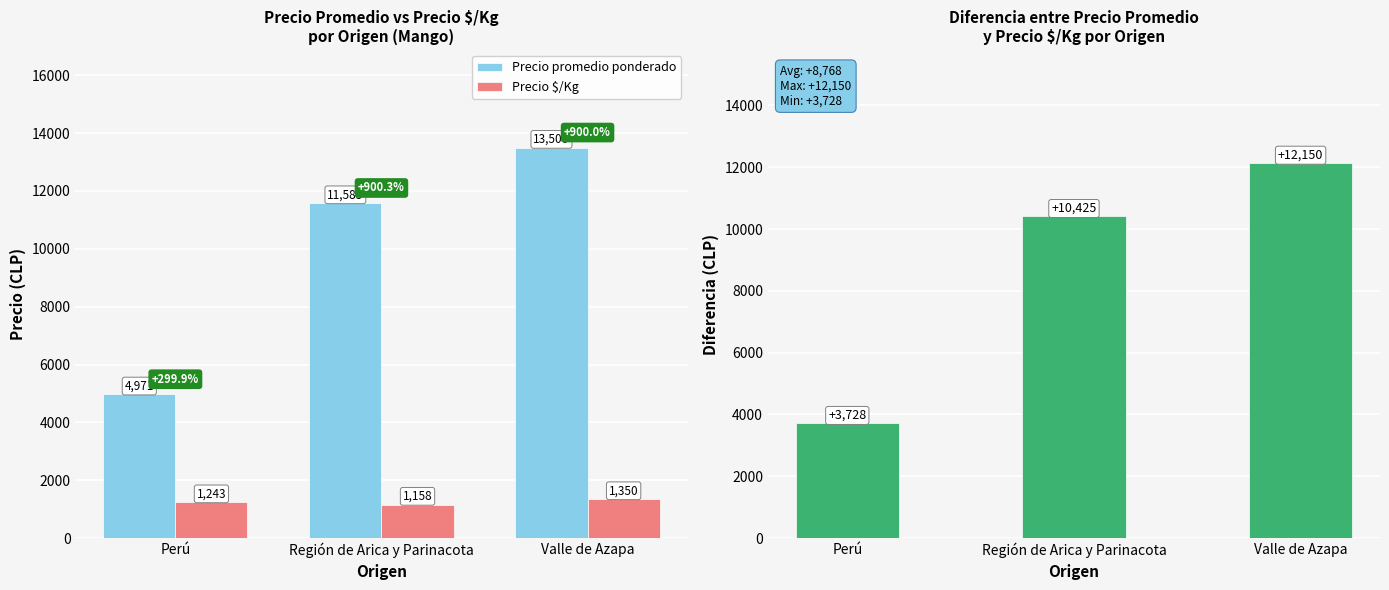

Which series has the largest range (max minus min)?

Precio promedio ponderado